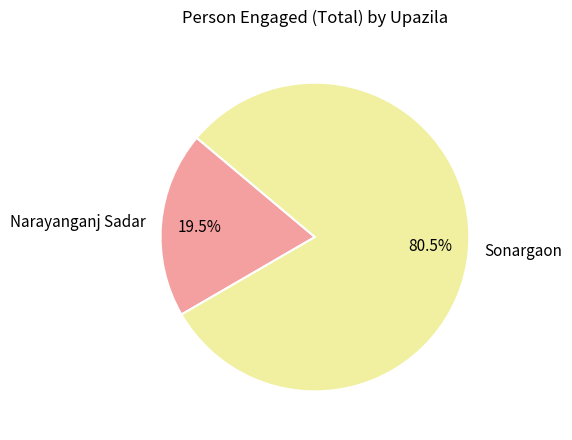

To the nearest percent, what is the difference between the Sonargaon and Narayanganj Sadar slice percentages?

61%